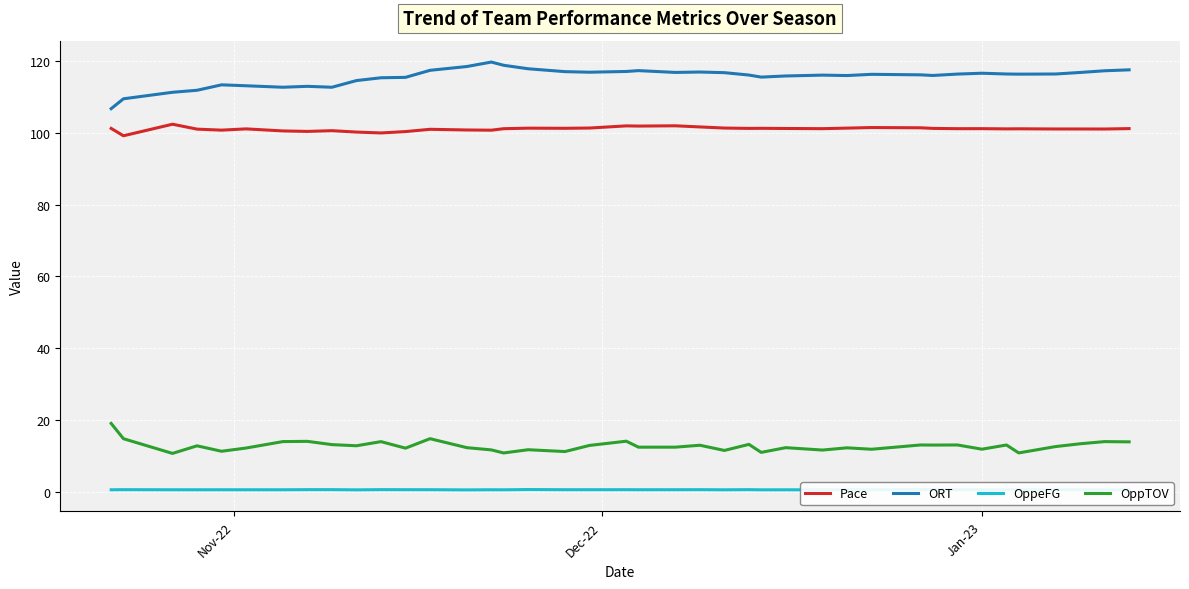

Rank the series by their maximum value, from highest to lowest.

ORT, Pace, OppTOV, OppeFG